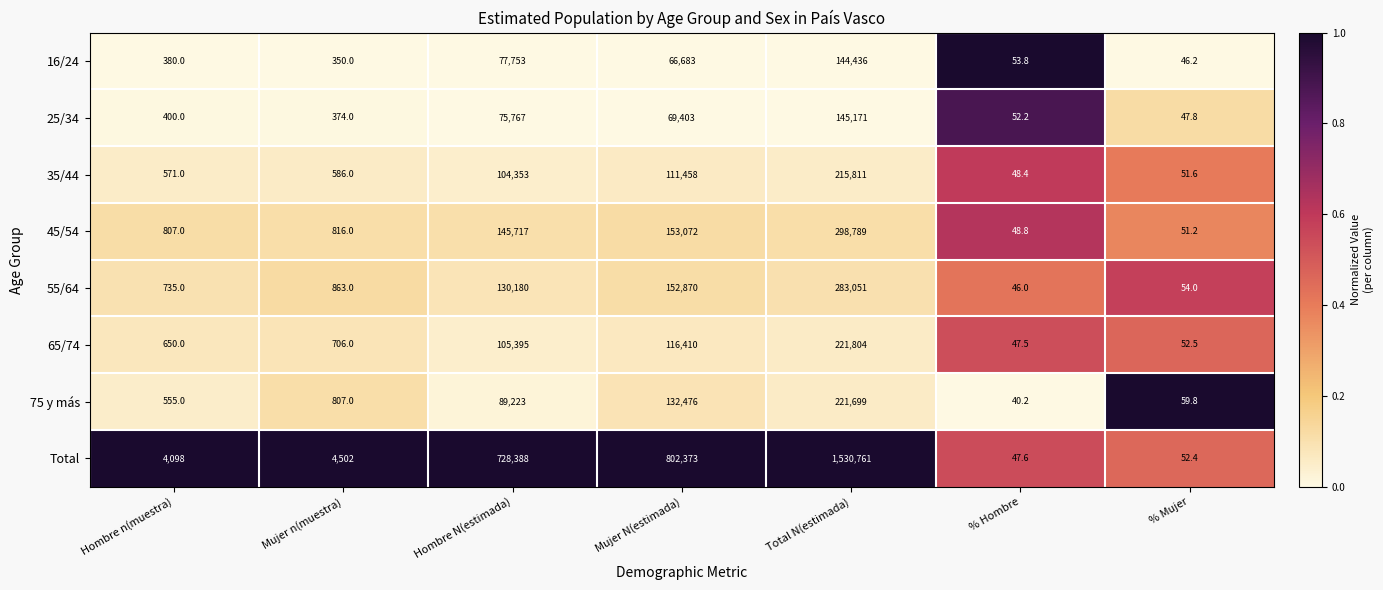

Which series has the widest spread of values?

Total